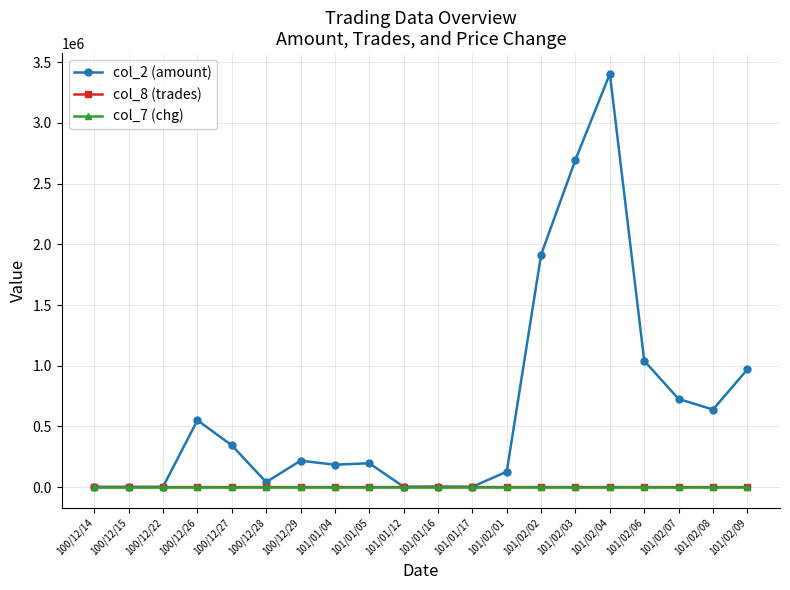

True or false: col_8 (trades) has more than 0 points higher than both neighbors.

True